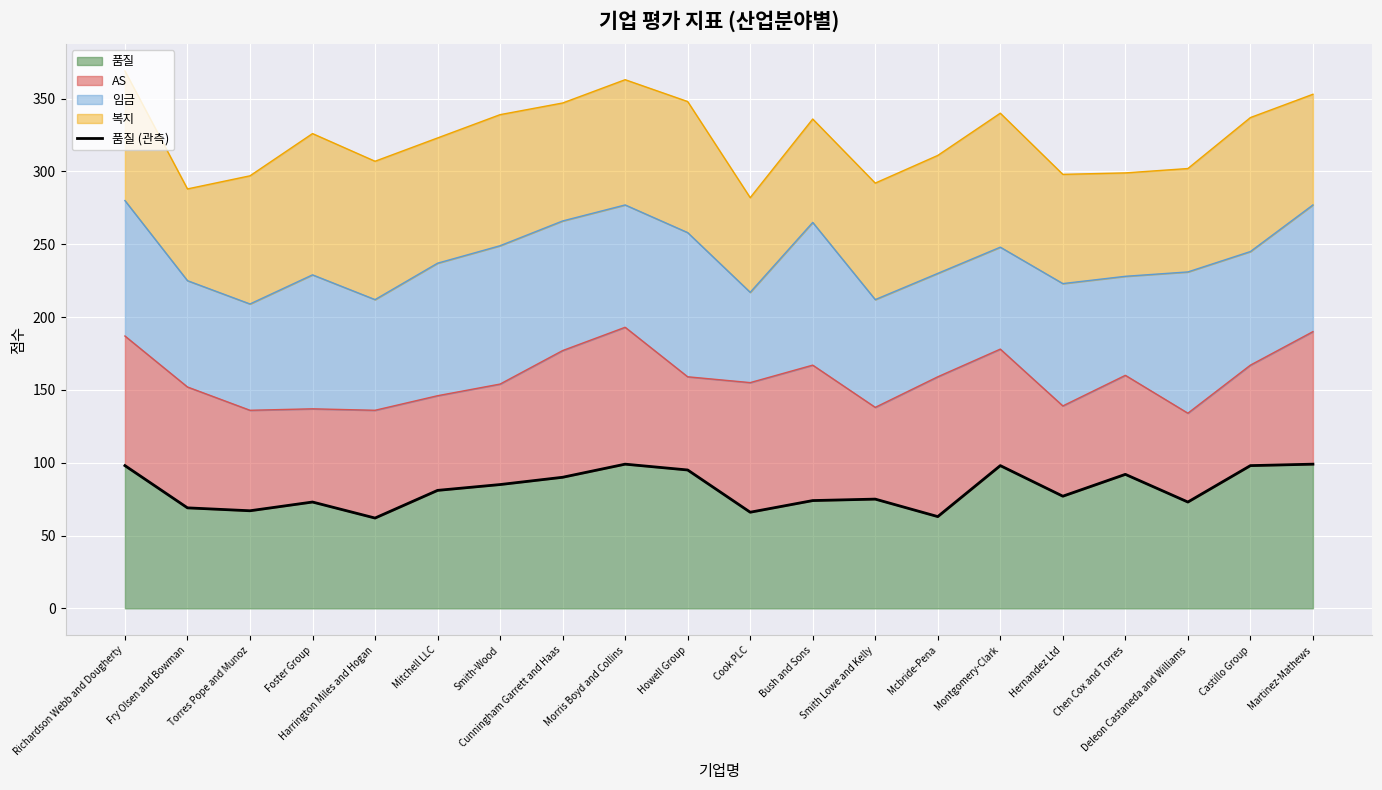

What is the minimum value shown in the chart?

62